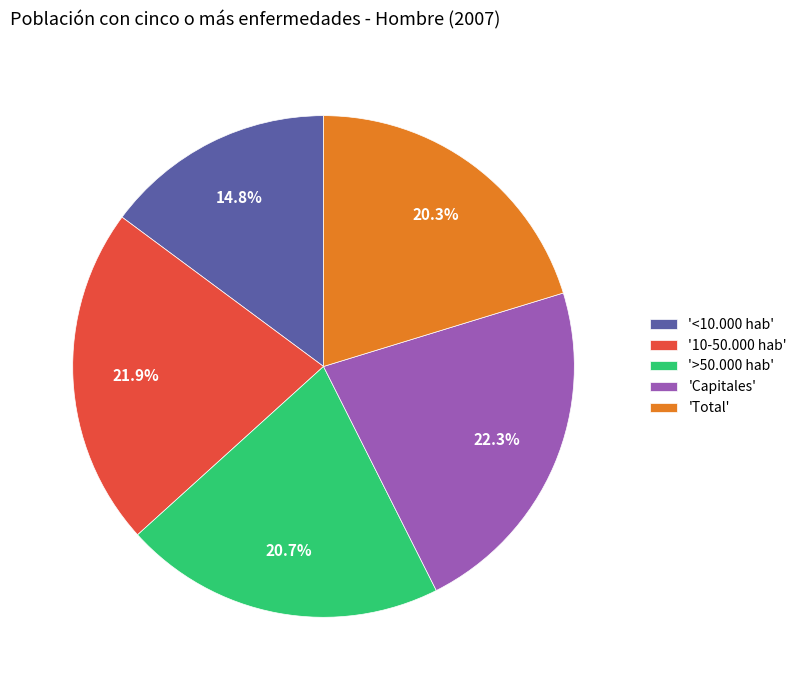

What is the total percentage of '>50.000 hab' and 'Total'?

41.0%